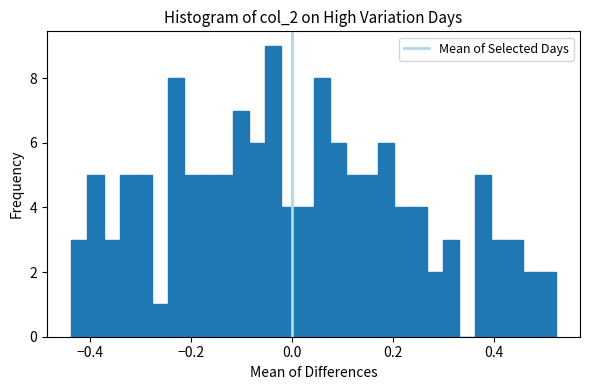

Read against the x-axis, roughly where is the centre of the tallest bar?

-0.04